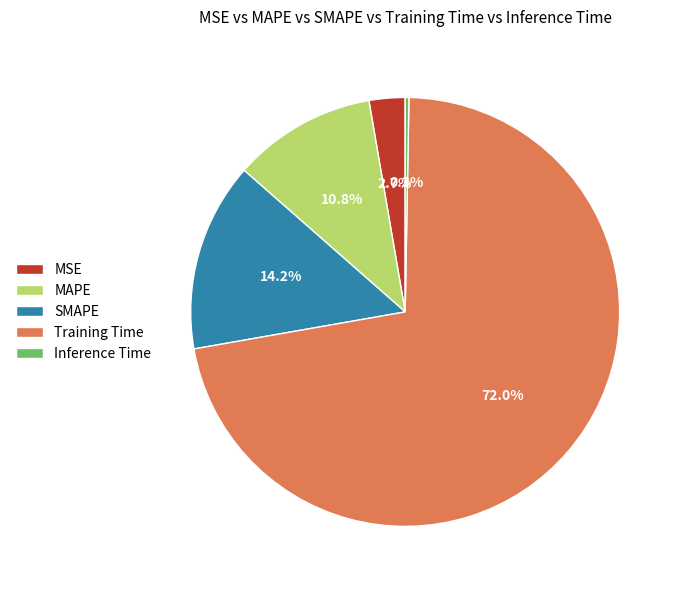

Which category accounts for the majority?

Training Time